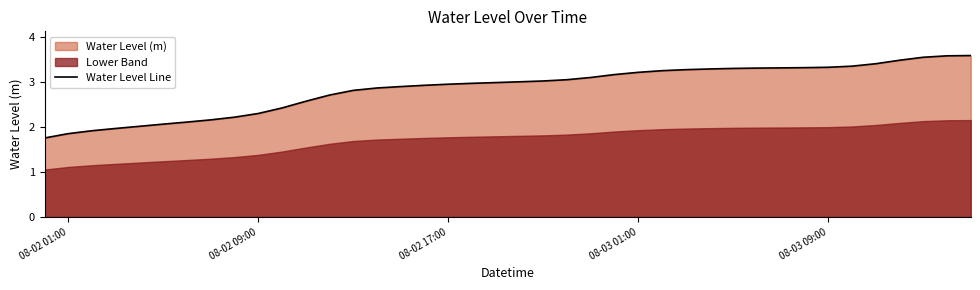

How many values are below 3?

20